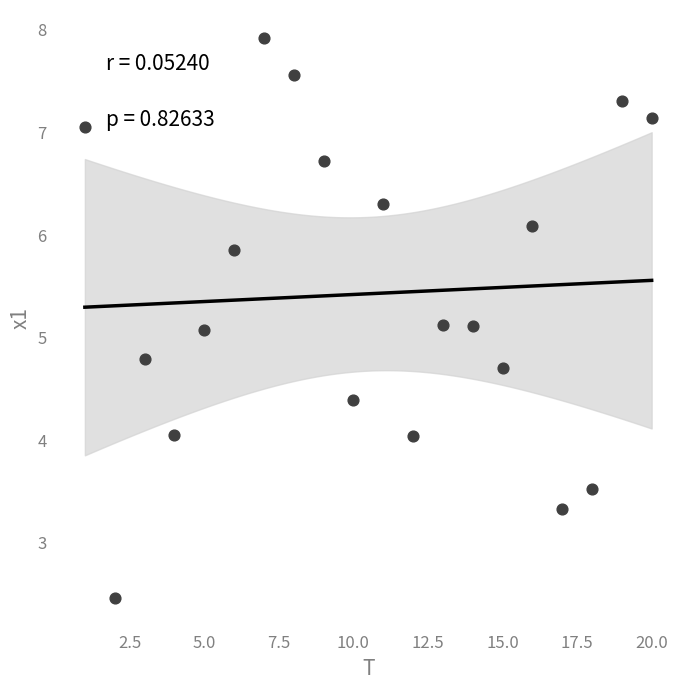

What is the range of X values (max minus min)?

19.0